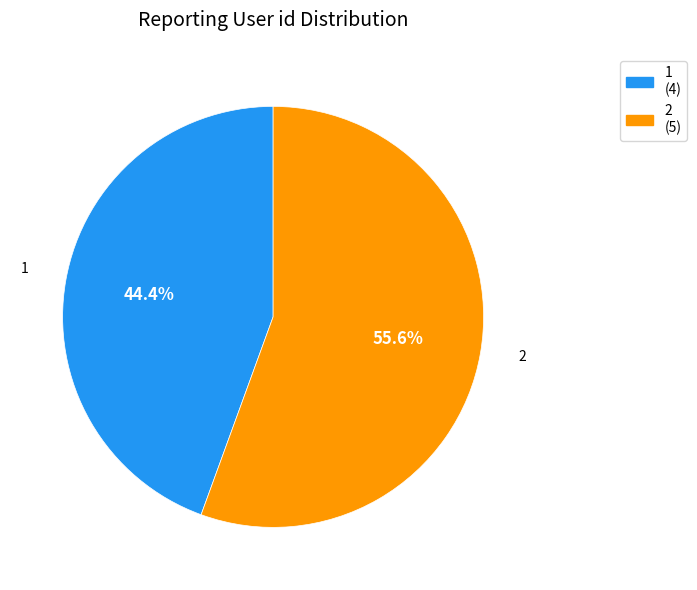

Is there a majority slice in this chart?

Yes